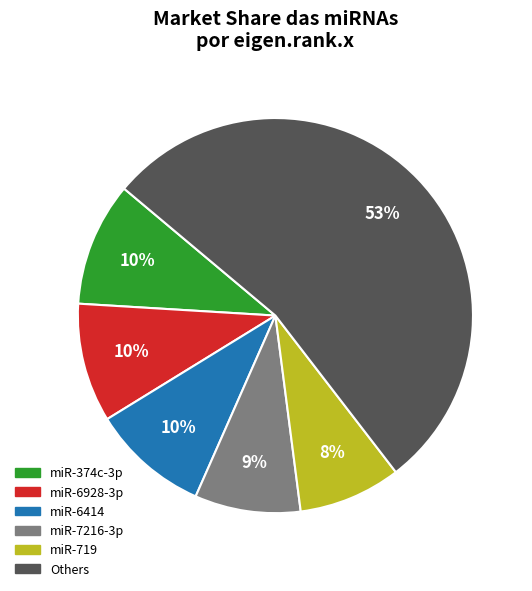

Is there any slice that represents more than half of the pie?

Yes